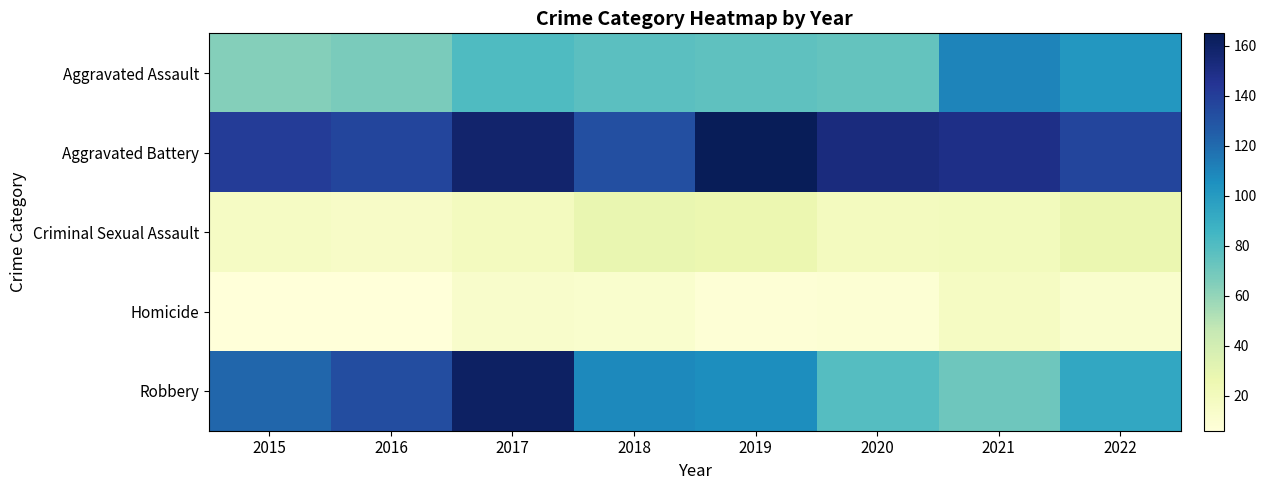

List the series in order of their peak value, highest first.

Aggravated Battery, Robbery, Aggravated Assault, Criminal Sexual Assault, Homicide